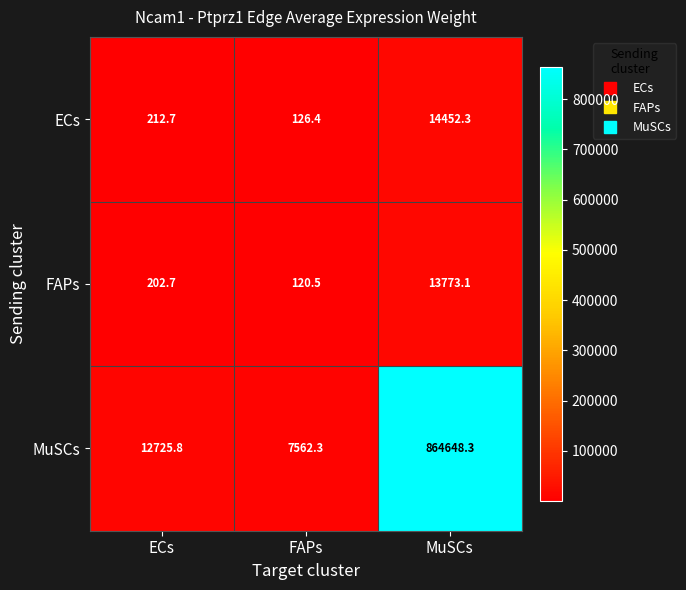

Reading left to right, transcribe all the data shown in this chart.

ECs: ECs=212.7	FAPs=126.4	MuSCs=14452.3
FAPs: ECs=202.7	FAPs=120.5	MuSCs=13773.1
MuSCs: ECs=12725.8	FAPs=7562.3	MuSCs=864648.3